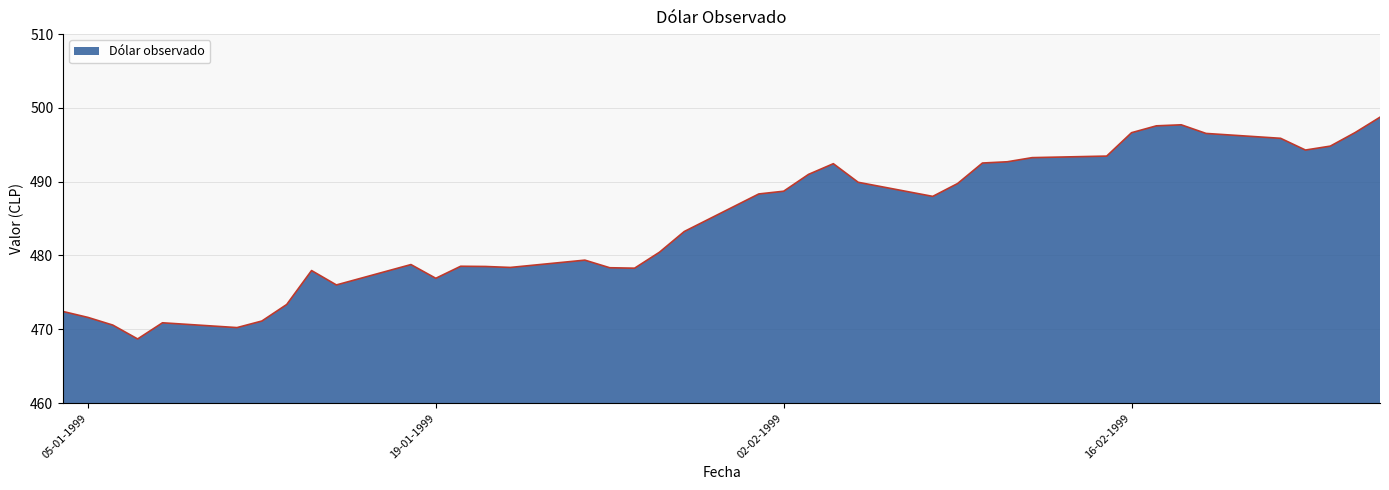

What is the maximum value shown in the chart?

498.7